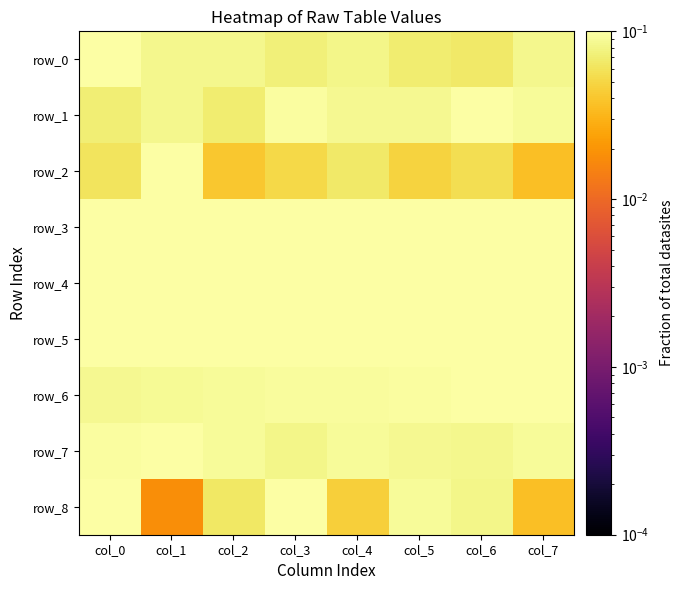

True or false: row_1 has a value of 0.1 at col_1.

True